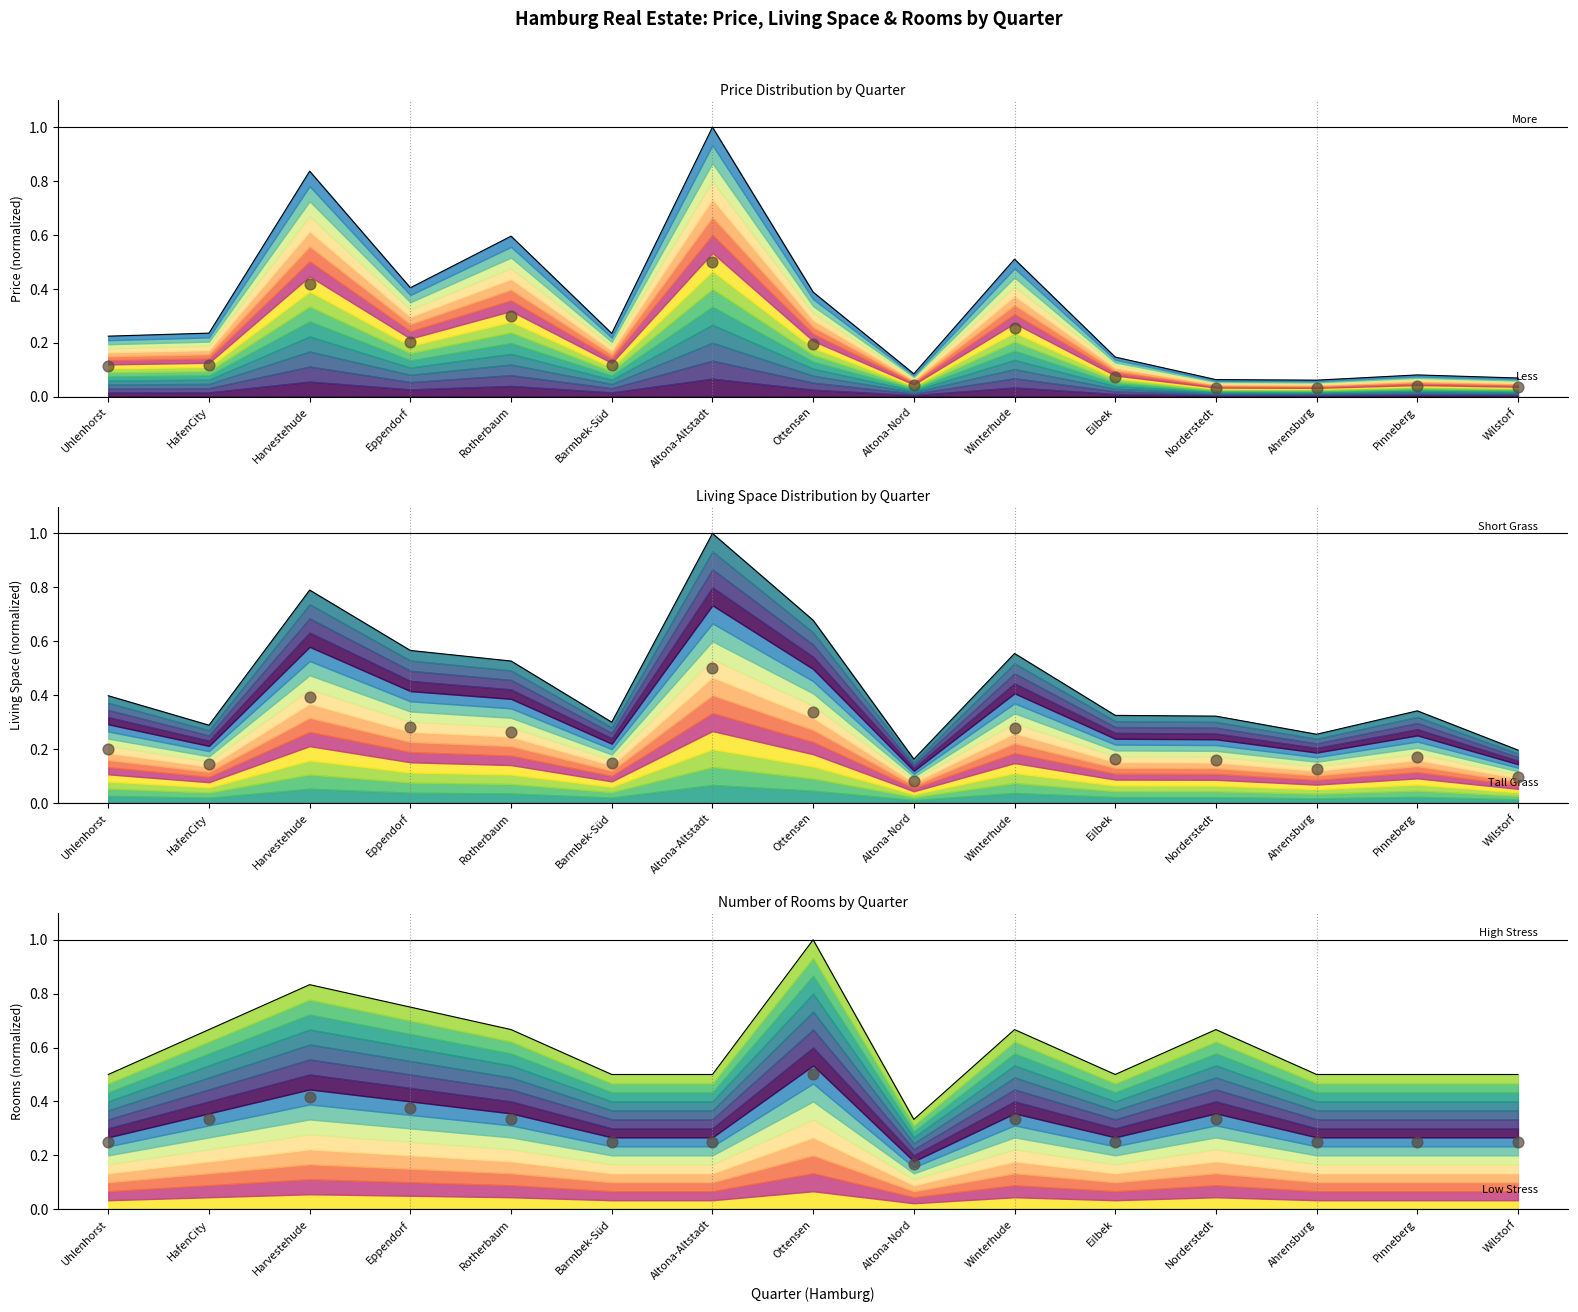

Which series has the widest spread of Y values?

price (normalized)